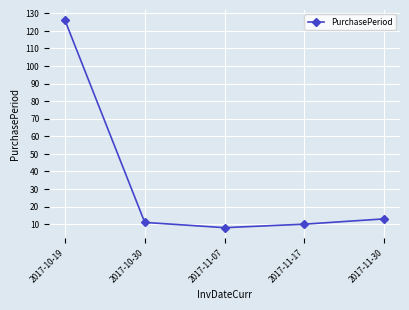

What is the change in value from 2017-11-07 to 2017-11-30?

+5